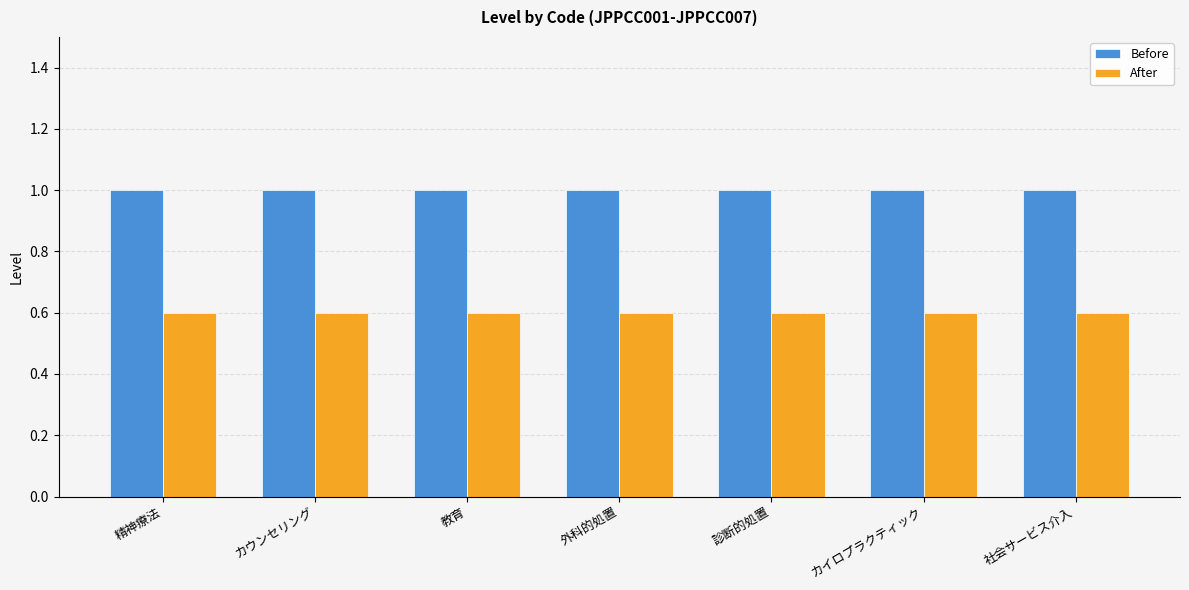

List the series in order of their peak value, lowest first.

After, Before